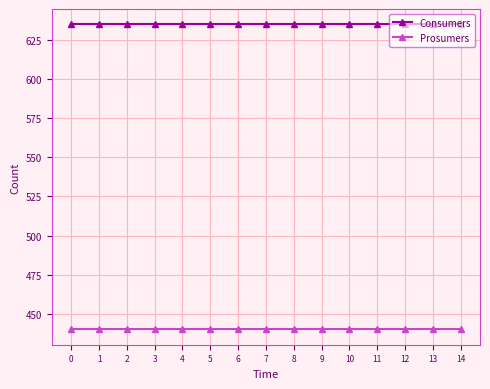

True or false: Consumers and Prosumers intersect in this chart.

False